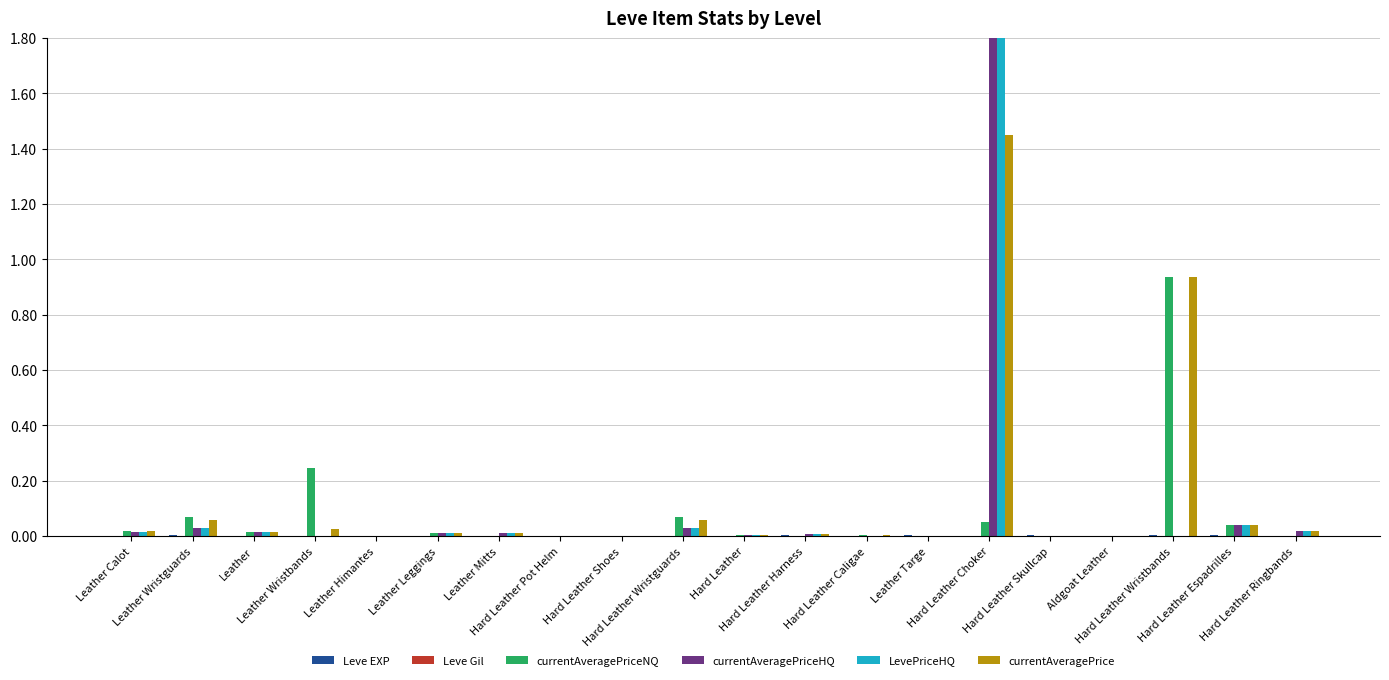

Reading left to right, transcribe all the data shown in this chart.

Leve EXP: Leather Calot=0.0	Leather Wristguards=0.0	Leather=0.0	Leather Wristbands=0.0	Leather Himantes=0.0	Leather Leggings=0.0	Leather Mitts=0.0	Hard Leather Pot Helm=0.0	Hard Leather Shoes=0.0	Hard Leather Wristguards=0.0	Hard Leather=0.0	Hard Leather Harness=0.0	Hard Leather Caligae=0.0	Leather Targe=0.0	Hard Leather Choker=0.0	Hard Leather Skullcap=0.0	Aldgoat Leather=0.0	Hard Leather Wristbands=0.0	Hard Leather Espadrilles=0.0	Hard Leather Ringbands=0.0
Leve Gil: Leather Calot=0.0	Leather Wristguards=0.0	Leather=0.0	Leather Wristbands=0.0	Leather Himantes=0.0	Leather Leggings=0.0	Leather Mitts=0.0	Hard Leather Pot Helm=0.0	Hard Leather Shoes=0.0	Hard Leather Wristguards=0.0	Hard Leather=0.0	Hard Leather Harness=0.0	Hard Leather Caligae=0.0	Leather Targe=0.0	Hard Leather Choker=0.0	Hard Leather Skullcap=0.0	Aldgoat Leather=0.0	Hard Leather Wristbands=0.0	Hard Leather Espadrilles=0.0	Hard Leather Ringbands=0.0
currentAveragePriceNQ: Leather Calot=0.0	Leather Wristguards=0.1	Leather=0.0	Leather Wristbands=0.2	Leather Himantes=0.0	Leather Leggings=0.0	Leather Mitts=0.0	Hard Leather Pot Helm=0.0	Hard Leather Shoes=0.0	Hard Leather Wristguards=0.1	Hard Leather=0.0	Hard Leather Harness=0.0	Hard Leather Caligae=0.0	Leather Targe=0.0	Hard Leather Choker=0.0	Hard Leather Skullcap=0.0	Aldgoat Leather=0.0	Hard Leather Wristbands=0.9	Hard Leather Espadrilles=0.0	Hard Leather Ringbands=0.0
currentAveragePriceHQ: Leather Calot=0.0	Leather Wristguards=0.0	Leather=0.0	Leather Wristbands=0.0	Leather Himantes=0.0	Leather Leggings=0.0	Leather Mitts=0.0	Hard Leather Pot Helm=0.0	Hard Leather Shoes=0.0	Hard Leather Wristguards=0.0	Hard Leather=0.0	Hard Leather Harness=0.0	Hard Leather Caligae=0.0	Leather Targe=0.0	Hard Leather Choker=1.8	Hard Leather Skullcap=0.0	Aldgoat Leather=0.0	Hard Leather Wristbands=0.0	Hard Leather Espadrilles=0.0	Hard Leather Ringbands=0.0
LevePriceHQ: Leather Calot=0.0	Leather Wristguards=0.0	Leather=0.0	Leather Wristbands=0.0	Leather Himantes=0.0	Leather Leggings=0.0	Leather Mitts=0.0	Hard Leather Pot Helm=0.0	Hard Leather Shoes=0.0	Hard Leather Wristguards=0.0	Hard Leather=0.0	Hard Leather Harness=0.0	Hard Leather Caligae=0.0	Leather Targe=0.0	Hard Leather Choker=1.8	Hard Leather Skullcap=0.0	Aldgoat Leather=0.0	Hard Leather Wristbands=0.0	Hard Leather Espadrilles=0.0	Hard Leather Ringbands=0.0
currentAveragePrice: Leather Calot=0.0	Leather Wristguards=0.1	Leather=0.0	Leather Wristbands=0.0	Leather Himantes=0.0	Leather Leggings=0.0	Leather Mitts=0.0	Hard Leather Pot Helm=0.0	Hard Leather Shoes=0.0	Hard Leather Wristguards=0.1	Hard Leather=0.0	Hard Leather Harness=0.0	Hard Leather Caligae=0.0	Leather Targe=0.0	Hard Leather Choker=1.4	Hard Leather Skullcap=0.0	Aldgoat Leather=0.0	Hard Leather Wristbands=0.9	Hard Leather Espadrilles=0.0	Hard Leather Ringbands=0.0